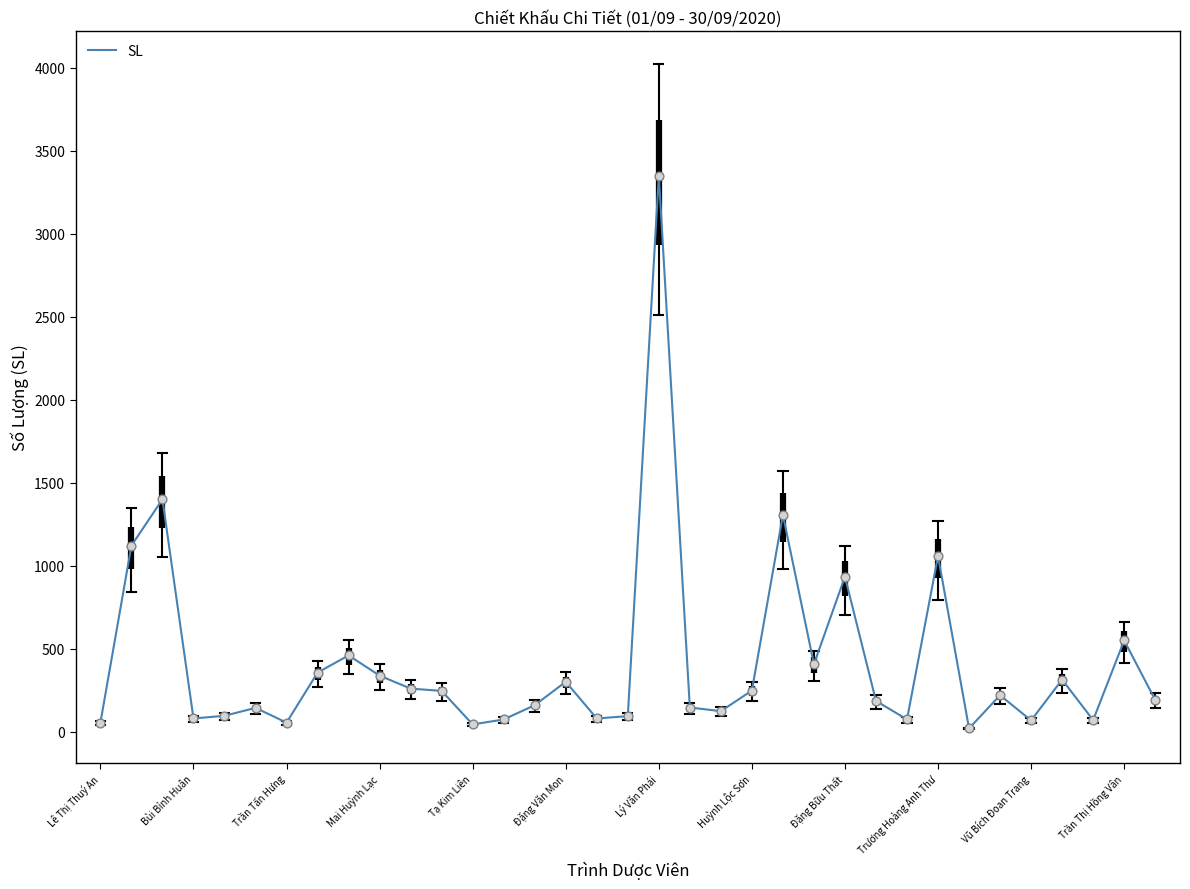

What is the maximum value shown in the chart?

3350